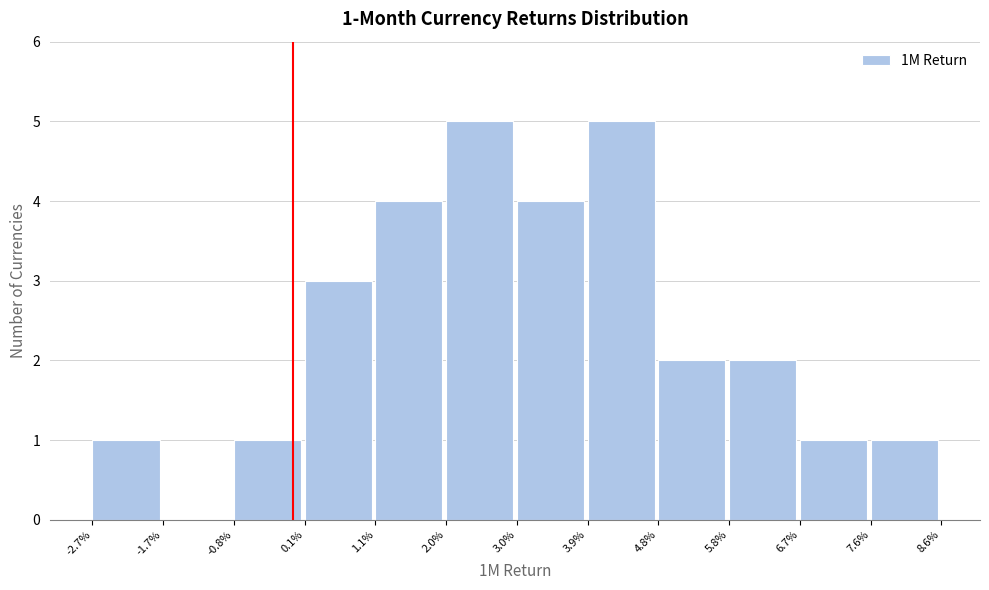

Reading right to left, transcribe all the data shown in this chart.

7.6%=1	6.7%=1	5.8%=2	4.8%=2	3.9%=5	3.0%=4	2.0%=5	1.1%=4	0.1%=3	-0.8%=1	-1.7%=0	-2.7%=1